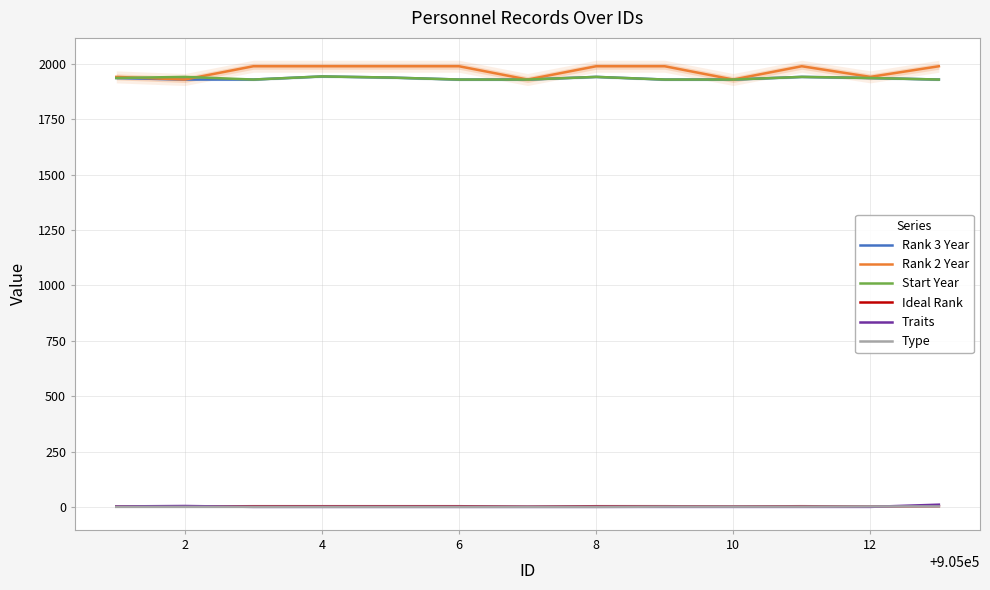

What is the difference between the maximum and minimum values in the Type series?

2